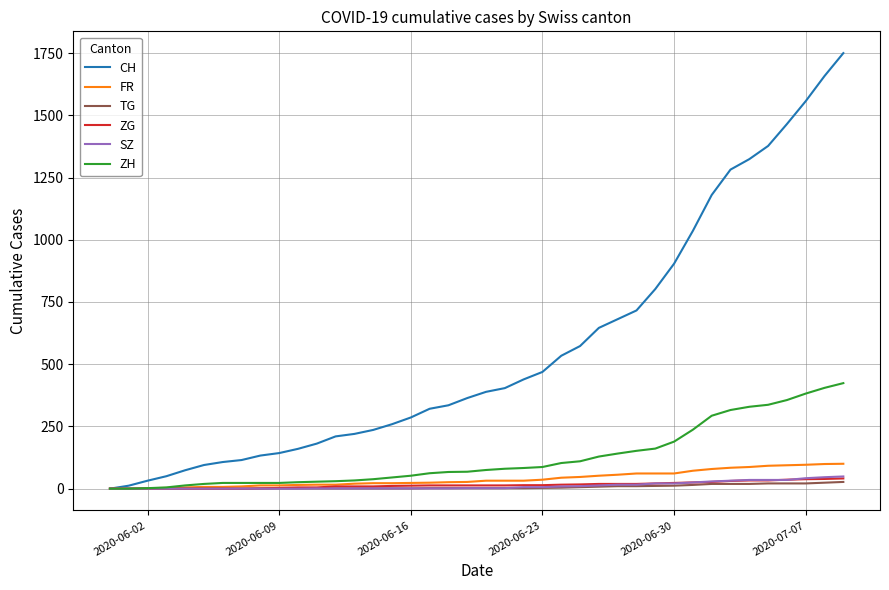

Which series has the largest range (max minus min)?

CH